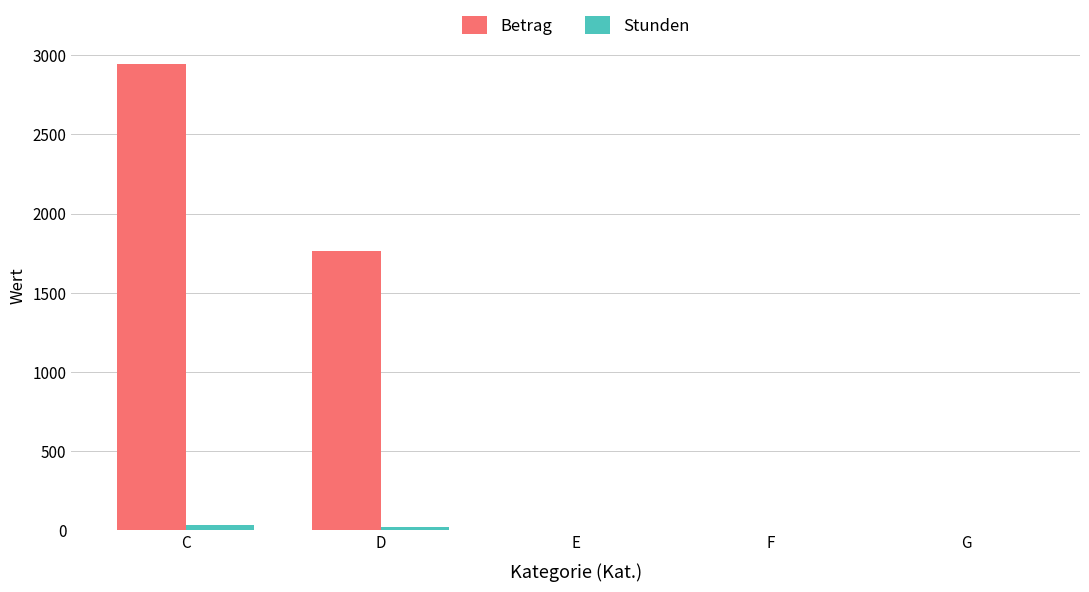

Is the value of Stunden at E greater than the value of Betrag at D?

No